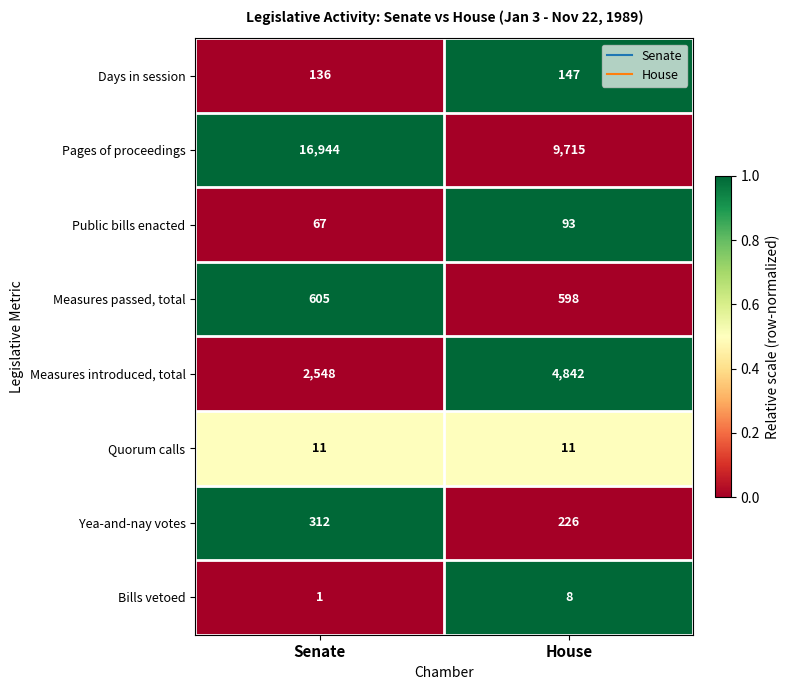

What is the sum of all Yea-and-nay votes values?

538